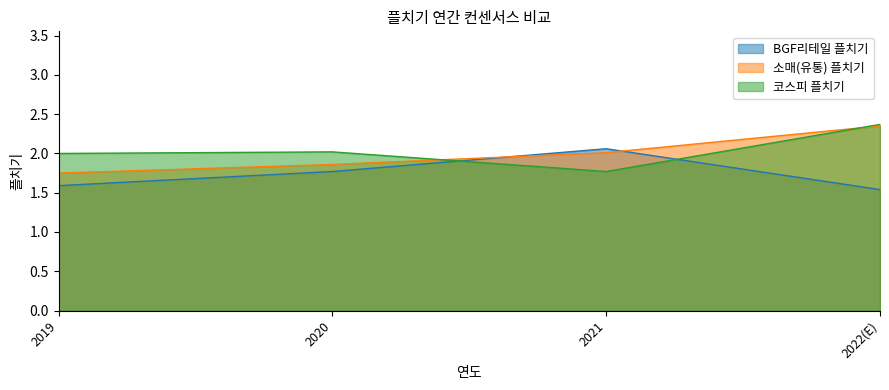

What is the spread (max minus min) of values at 2022(E)?

0.8